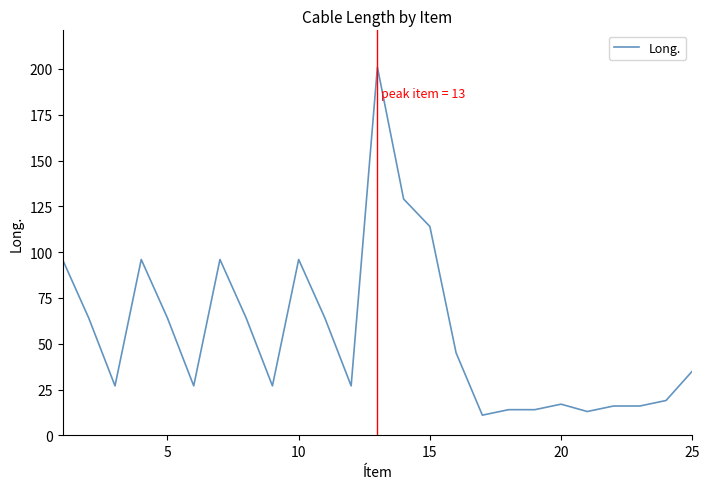

What is the maximum value shown in the chart?

201